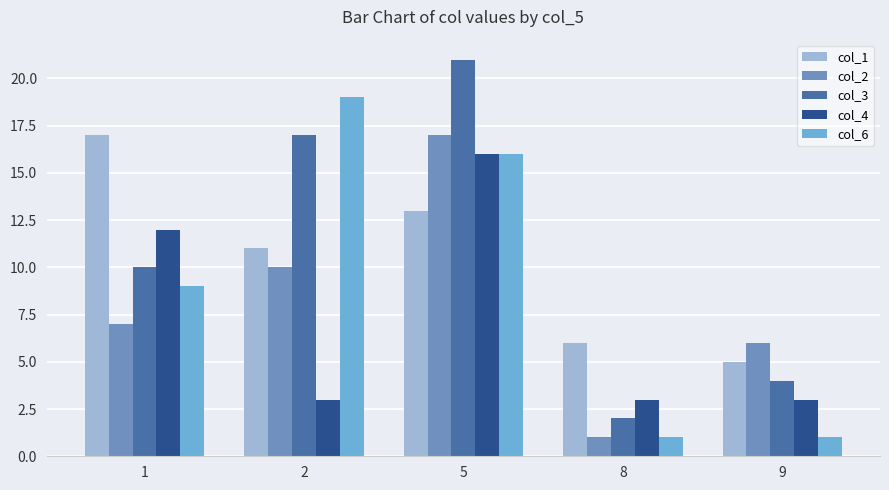

How many bars are there in total?

25